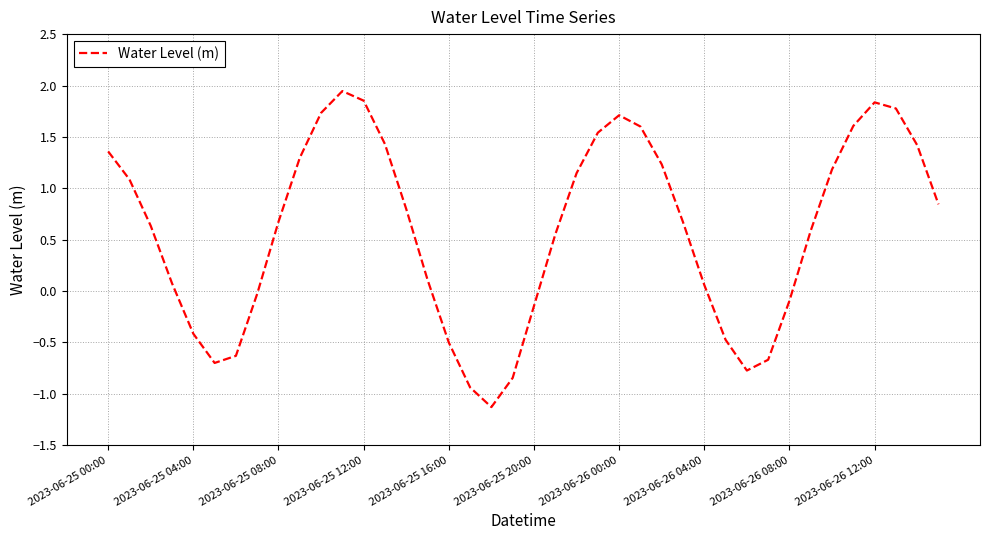

What is the smallest value displayed?

-1.1